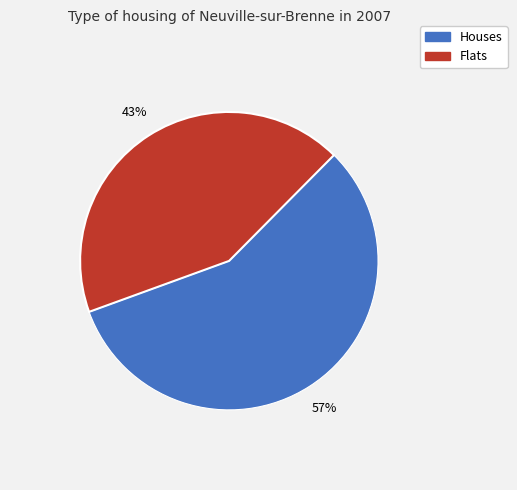

Does any single category account for the majority?

Yes